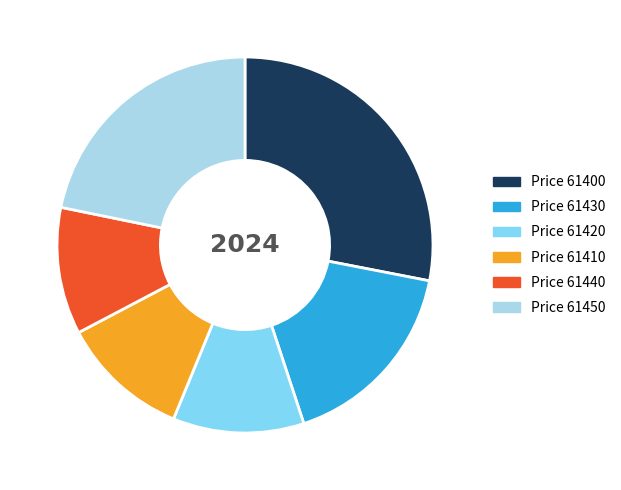

Is there a majority slice in this chart?

No